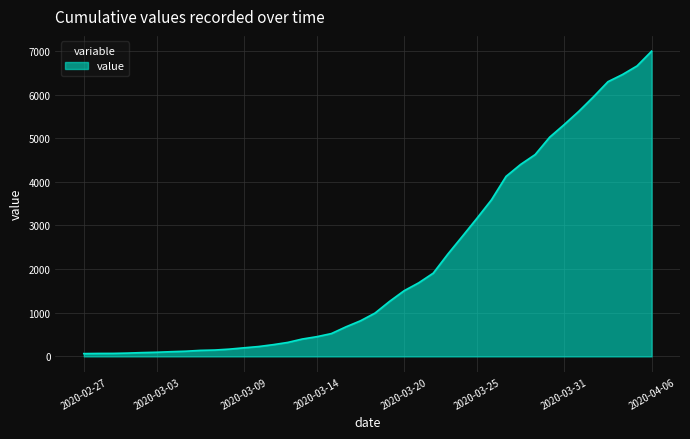

What is the maximum value shown in the chart?

6995